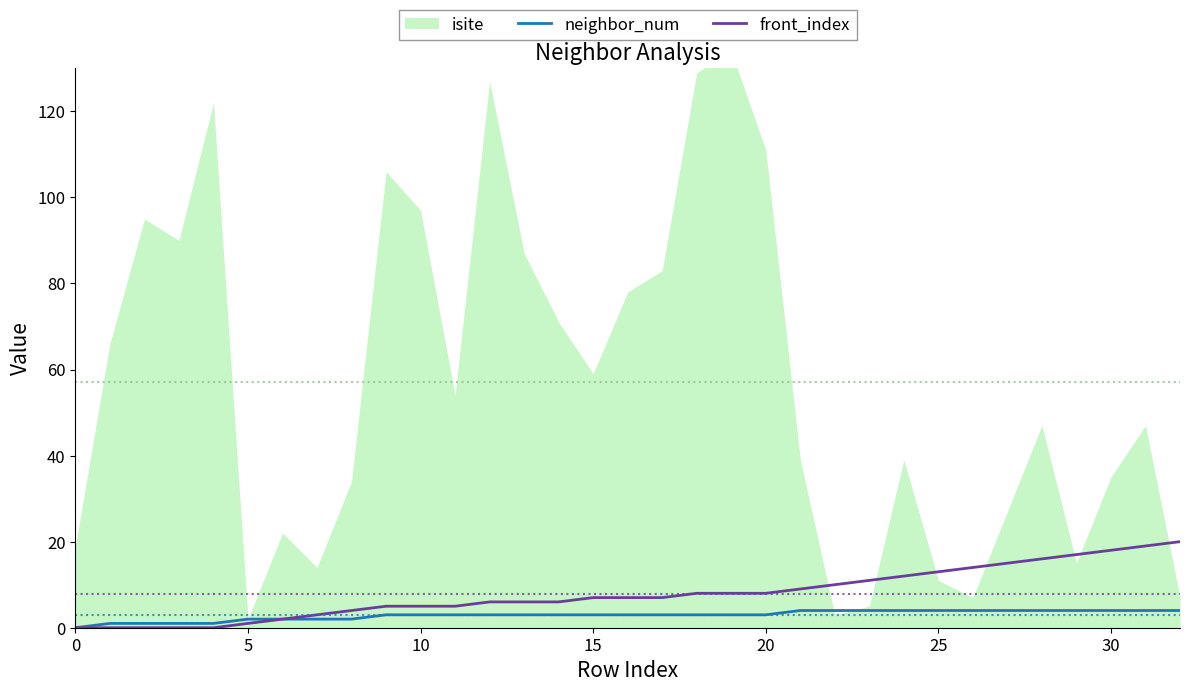

Which has a higher value, 15 or 30?

30